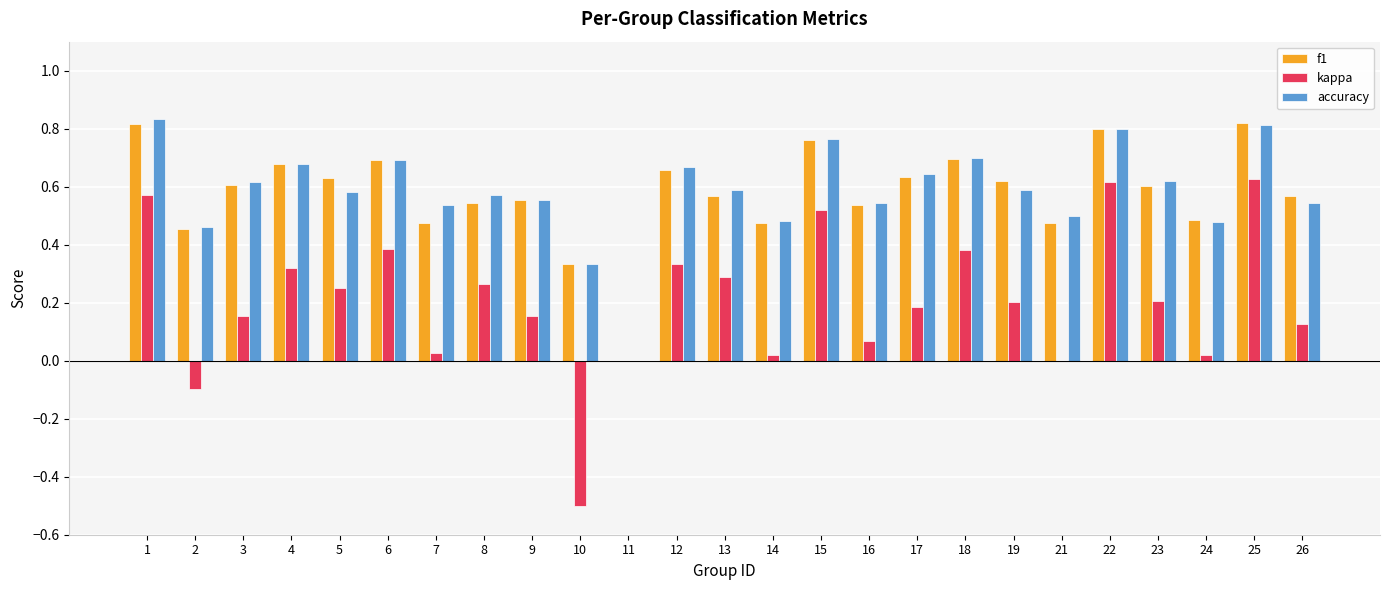

Is it true that accuracy equals 1.0 at 4?

False